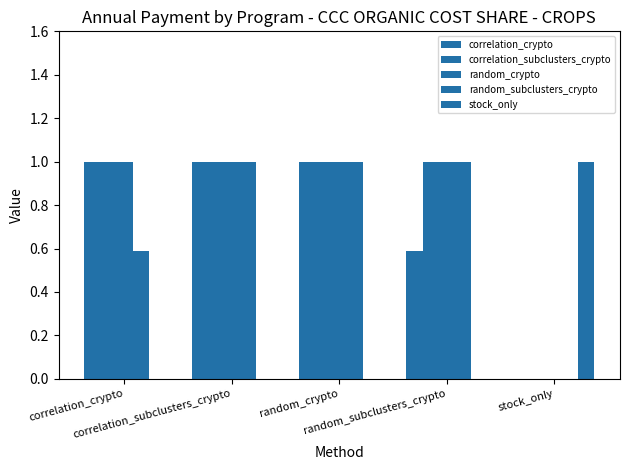

What is the total value across all series at correlation_crypto?

3.6